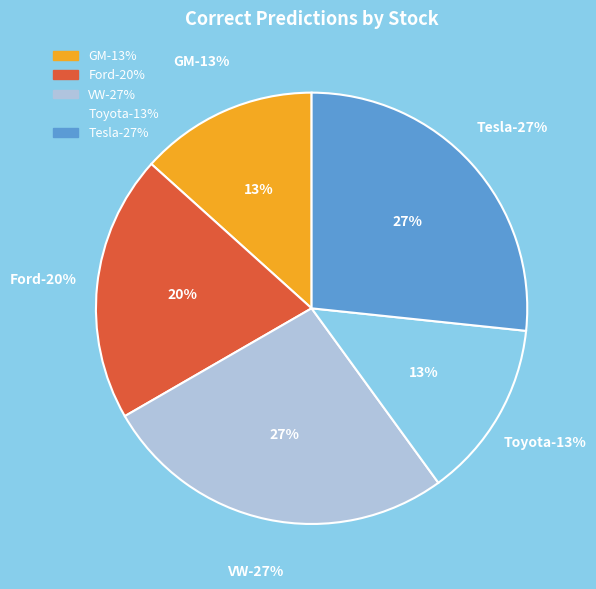

What percentage is NOT represented by Tesla?

73.3%